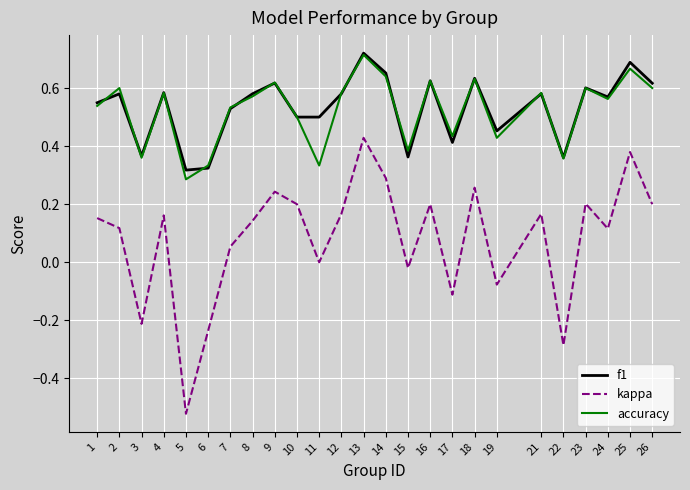

True or false: accuracy has a value of 0.1 at 24.

False